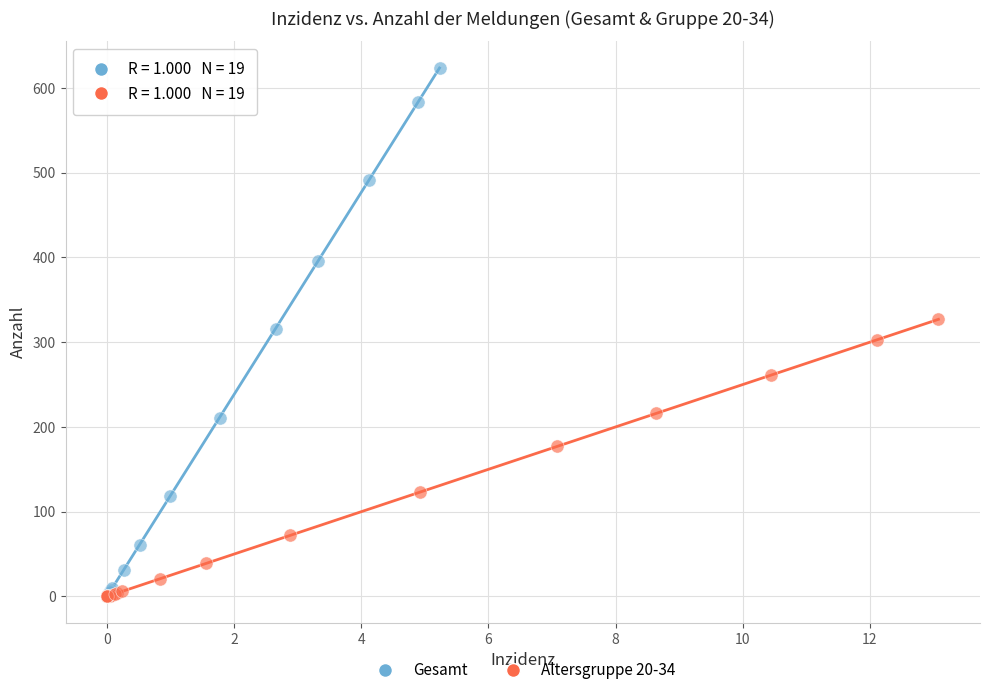

Which series reaches the maximum Y coordinate?

Gesamt